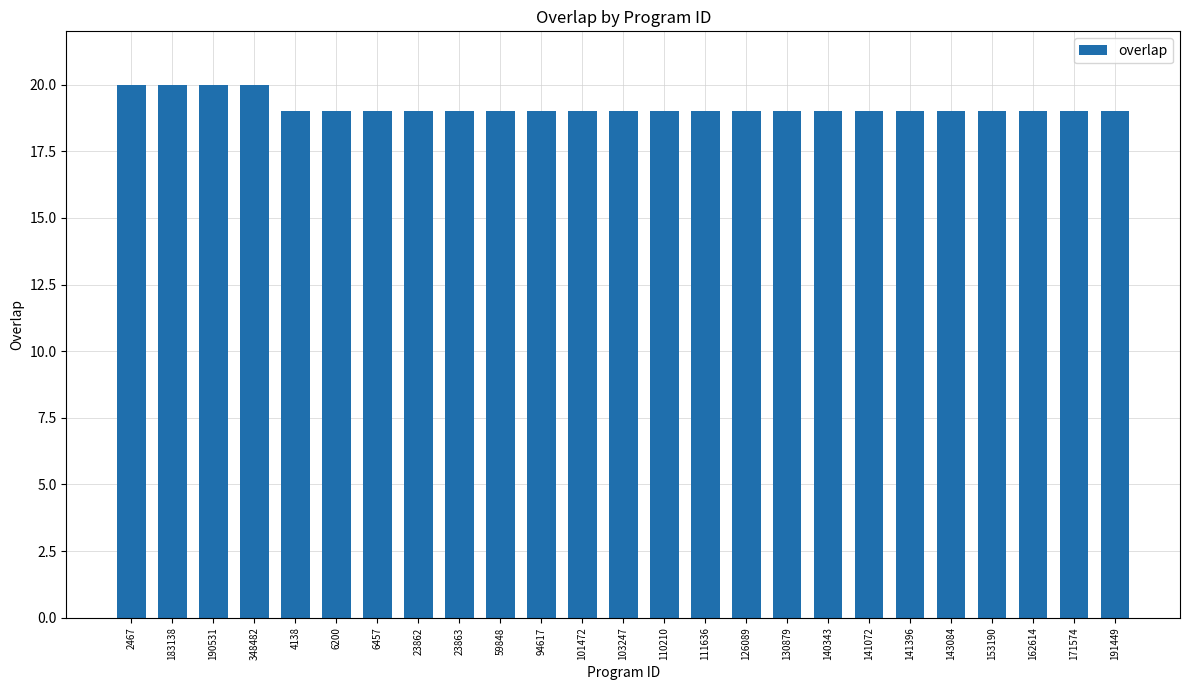

Approximately how many times larger is the value at 94617 compared to 110210?

1.0